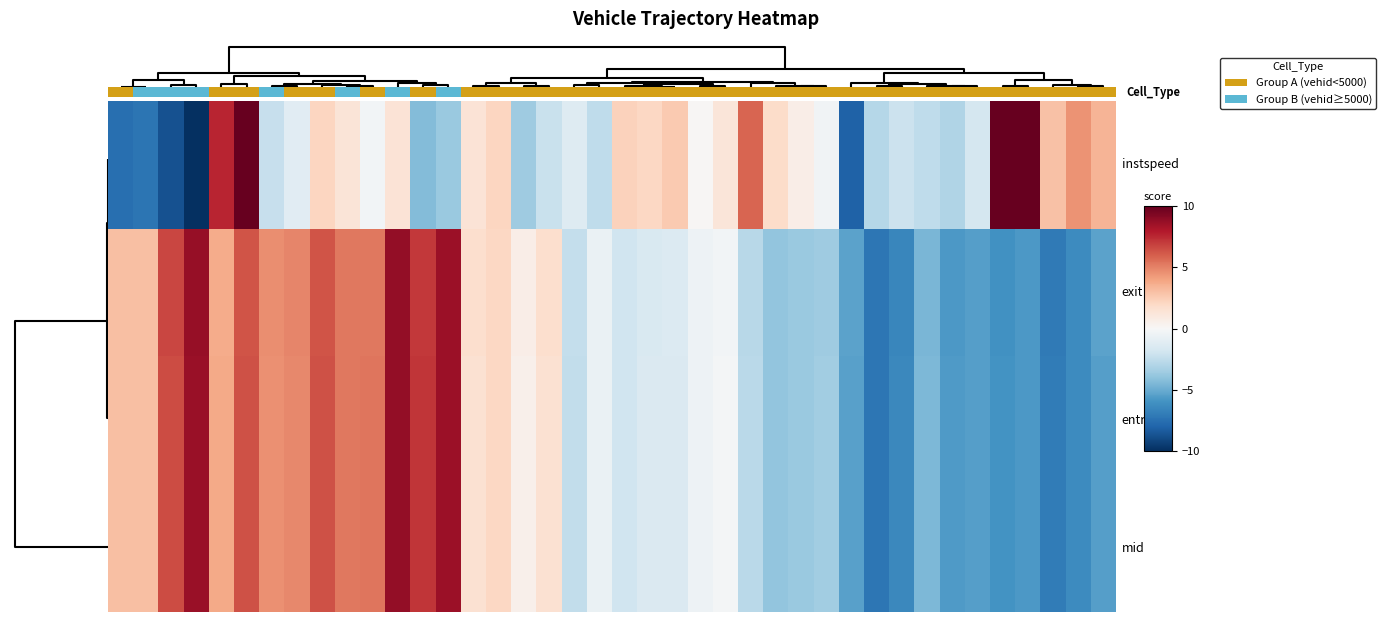

Which series has the widest spread of values?

instspeed